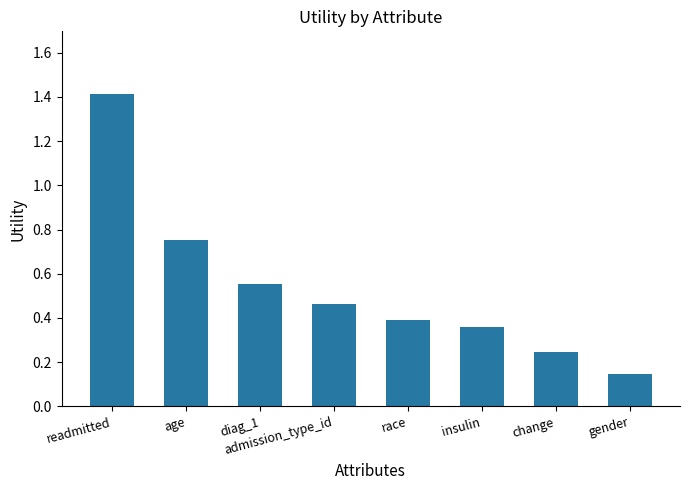

Which label corresponds to the largest value in the chart?

readmitted